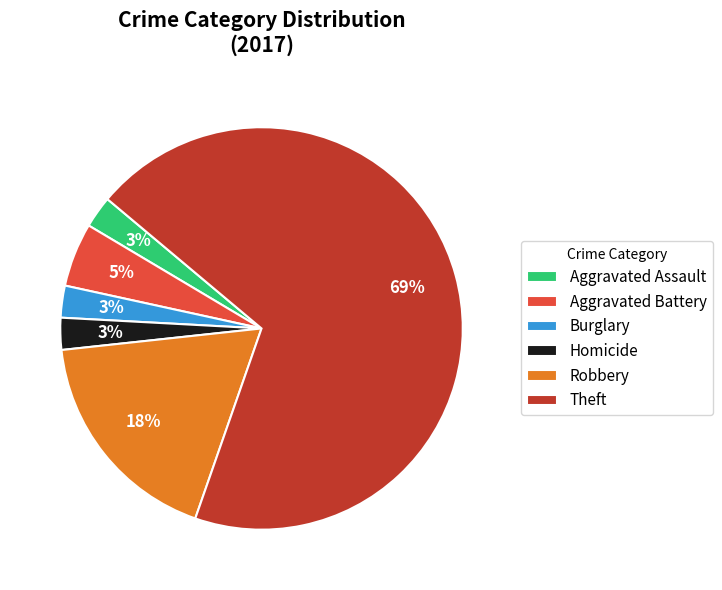

The Homicide slice represents 3% of the pie. True or false?

True